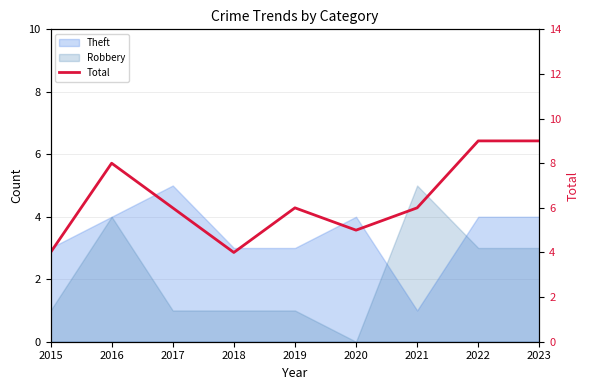

List the labels in order of value, largest first.

2022, 2023, 2016, 2017, 2019, 2021, 2020, 2015, 2018